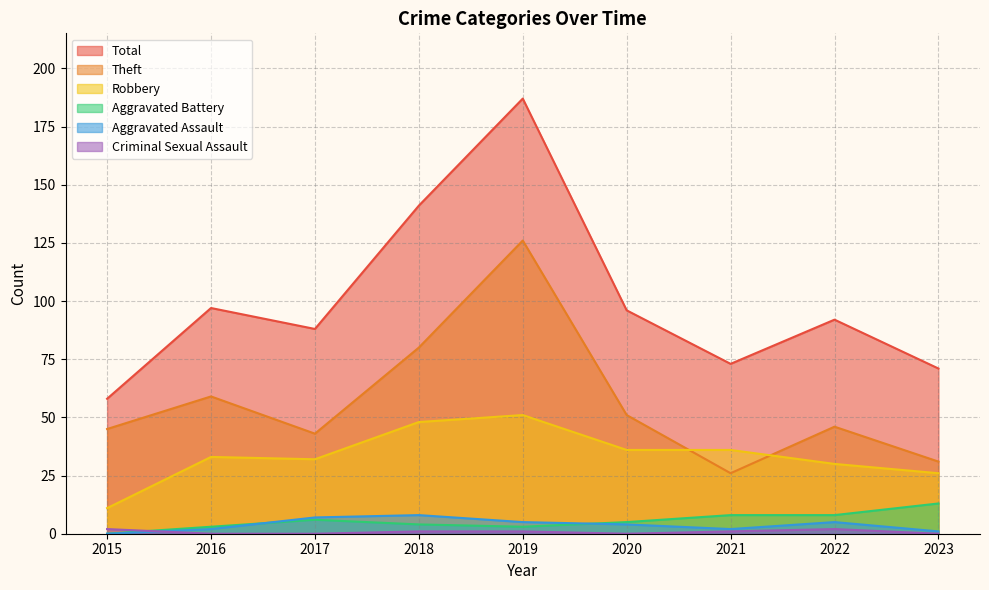

At which category is the sum across all series the highest?

2019